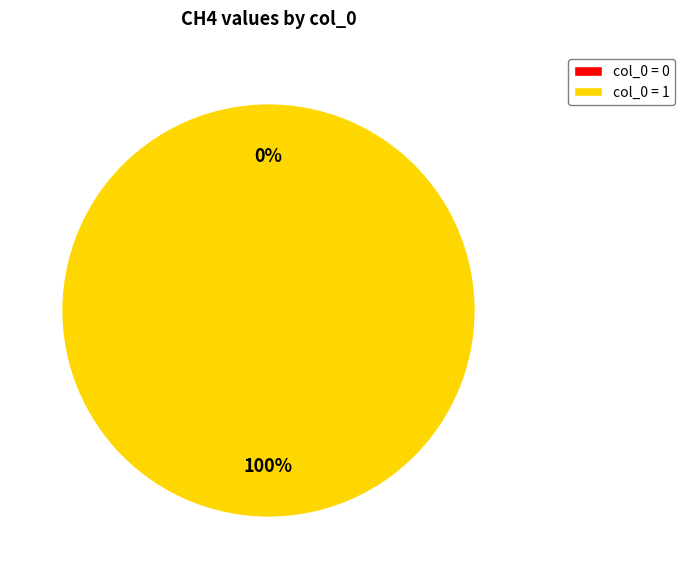

How many segments does this pie chart have?

2